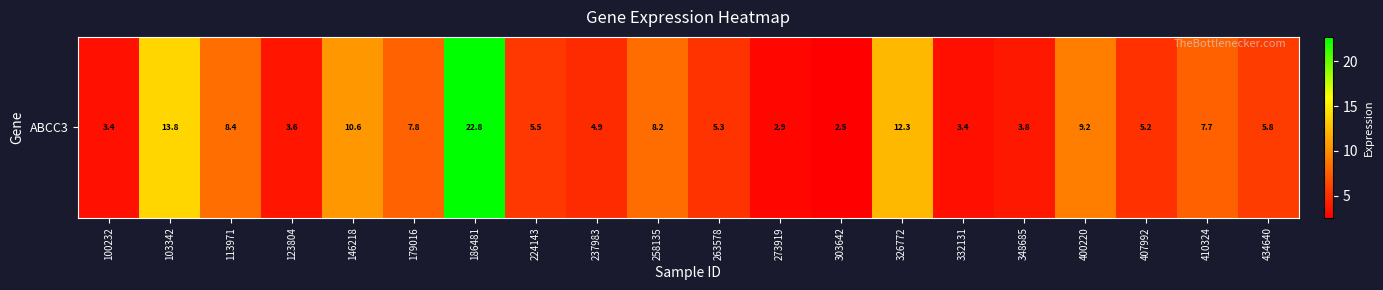

What is the sum of the values at 326772 and 263578?

17.6